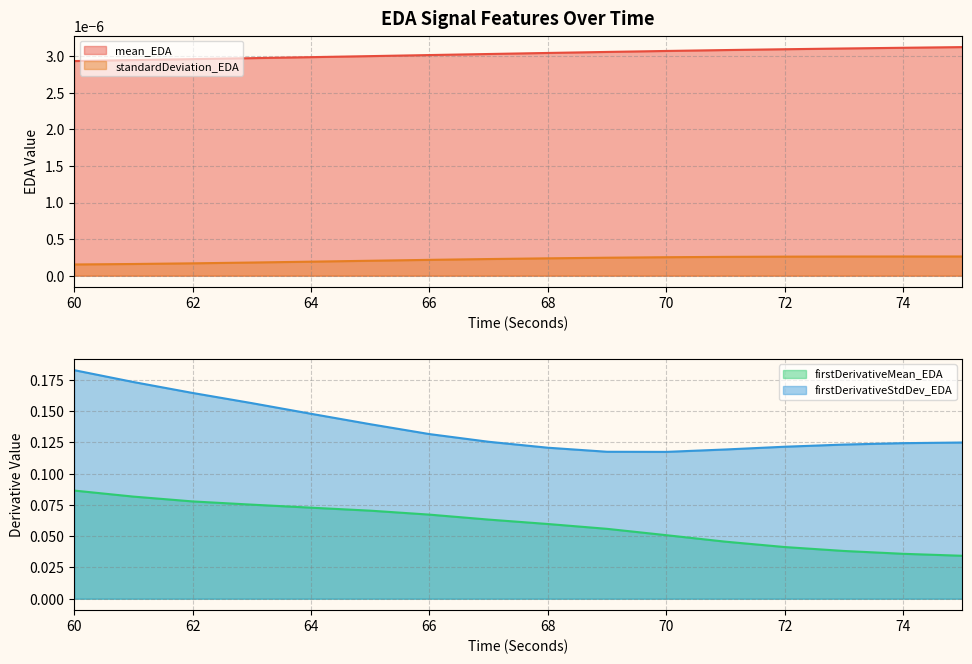

What is the value of the firstDerivativeStdDev_EDA point at the 4th from the left?

0.2